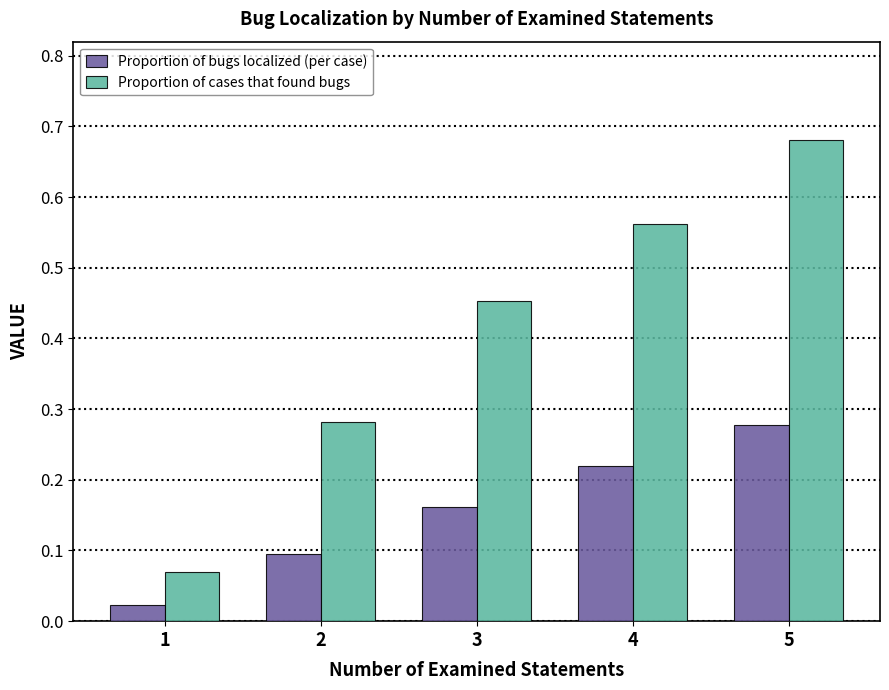

What is the difference between the maximum and second lowest values in the Proportion of cases that found bugs series?

0.4